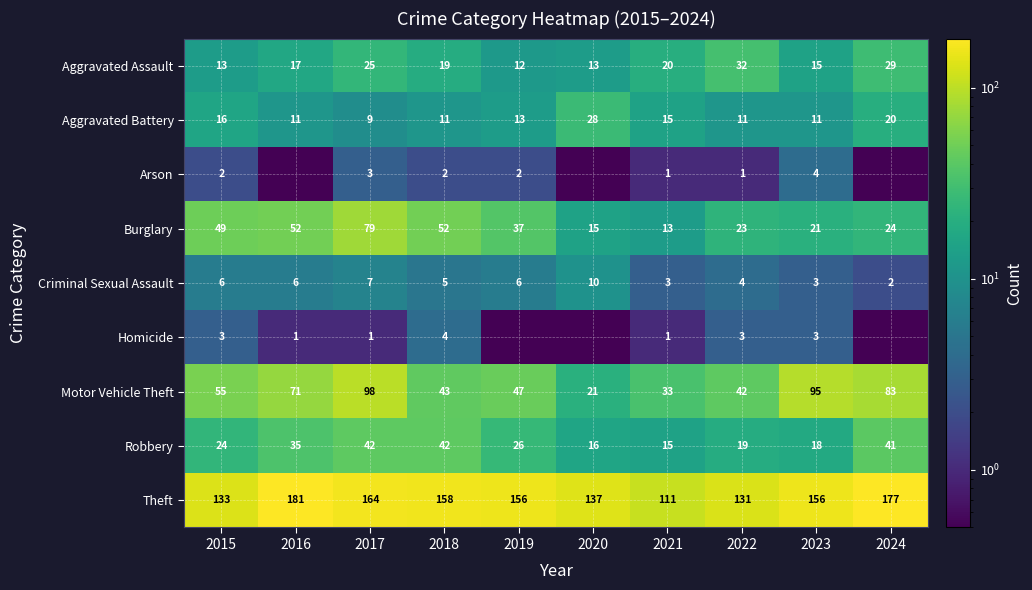

What is the spread (max minus min) of values at 2015?

131.0